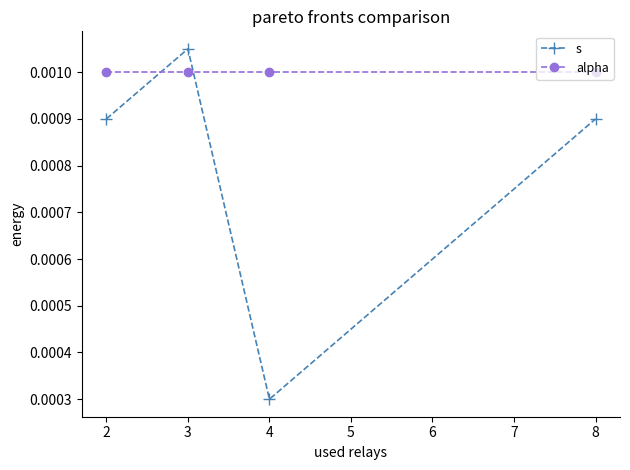

At which category is the sum across all series the highest?

3